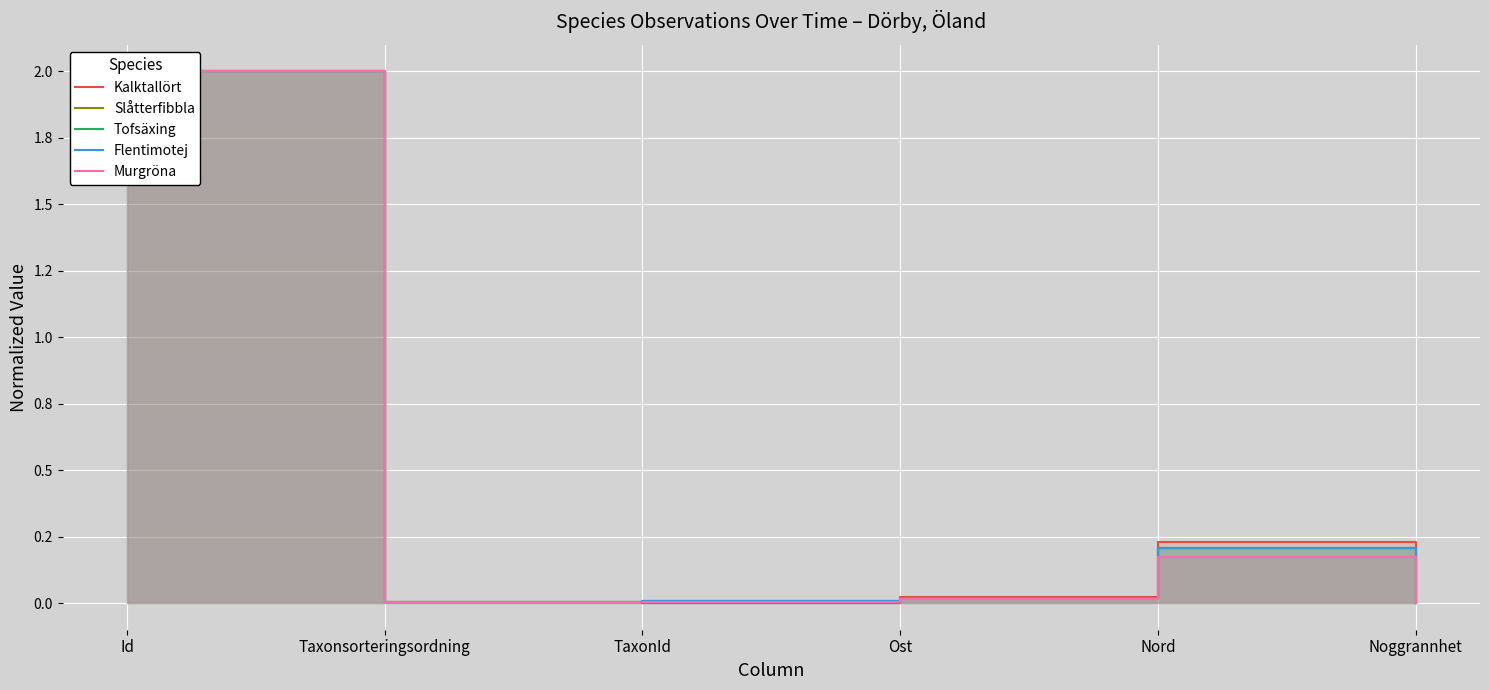

Reading left to right, list all the values displayed in this chart.

Kalktallört: 2.0	0.0	0.0	0.0	0.2	0.0
Slåtterfibbla: 2.0	0.0	0.0	0.0	0.2	0.0
Tofsäxing: 2.0	0.0	0.0	0.0	0.2	0.0
Flentimotej: 2.0	0.0	0.0	0.0	0.2	0.0
Murgröna: 2.0	0.0	0.0	0.0	0.2	0.0